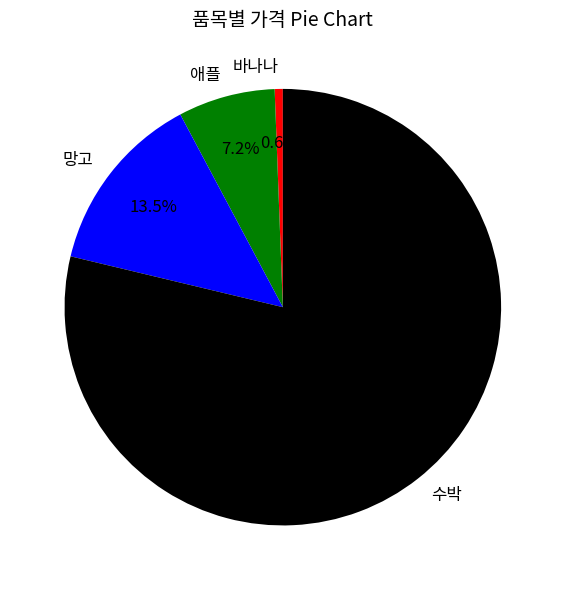

The 망고 slice represents 22% of the pie. True or false?

False